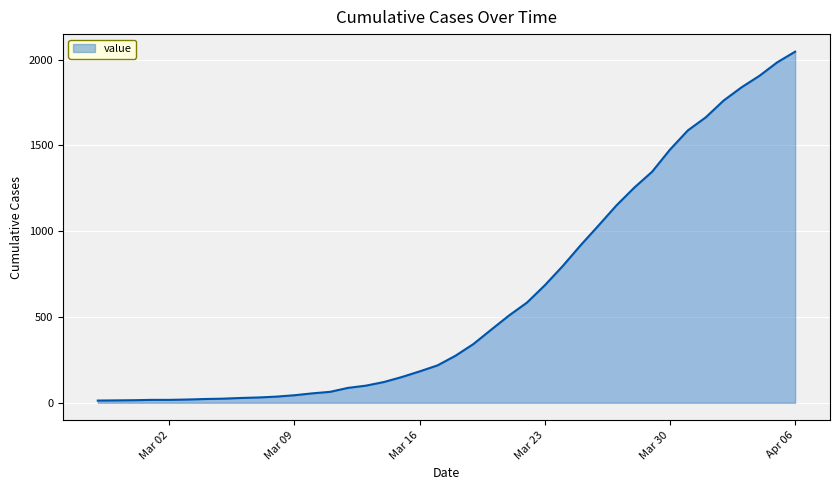

What is the greatest value displayed?

2047